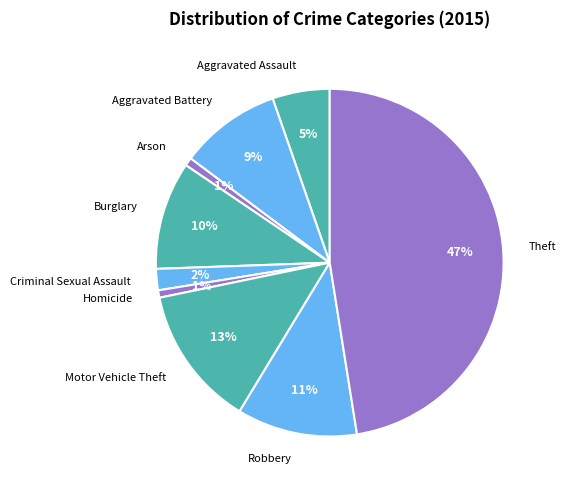

Is it true that Burglary is 20% of the pie?

False